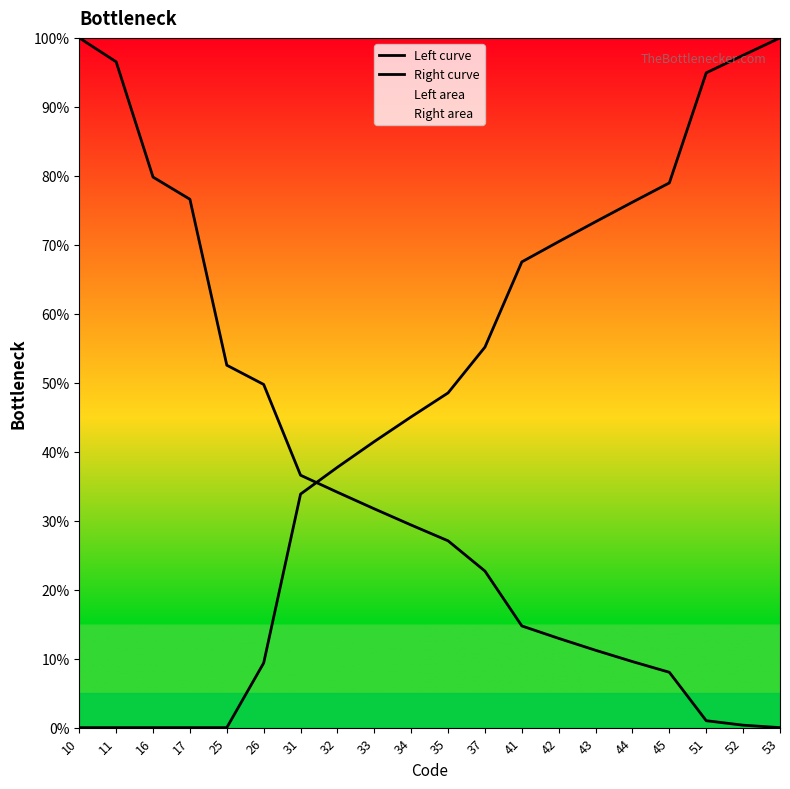

Reading left to right, list all the values displayed in this chart.

Left curve: 100.0	96.5	79.8	76.6	52.5	49.8	36.6	34.1	31.7	29.4	27.1	22.7	14.7	12.9	11.2	9.6	8.0	1.0	0.4	0.0
Right curve: 0.0	0.0	0.0	0.0	0.0	9.4	33.9	37.8	41.5	45.1	48.5	55.2	67.5	70.5	73.3	76.2	79.0	94.9	97.5	100.0